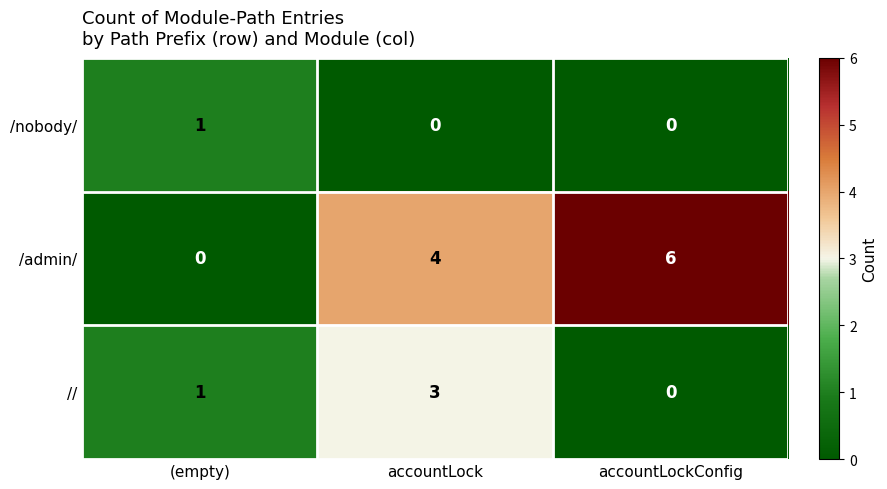

What is the sum of all // values?

4